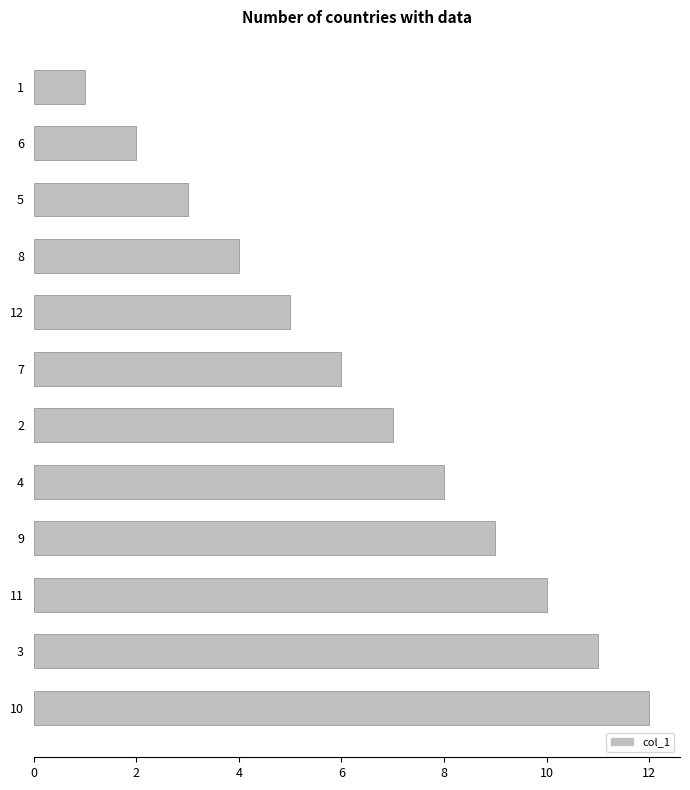

List the labels in order of value, smallest first.

1, 6, 5, 8, 12, 7, 2, 4, 9, 11, 3, 10